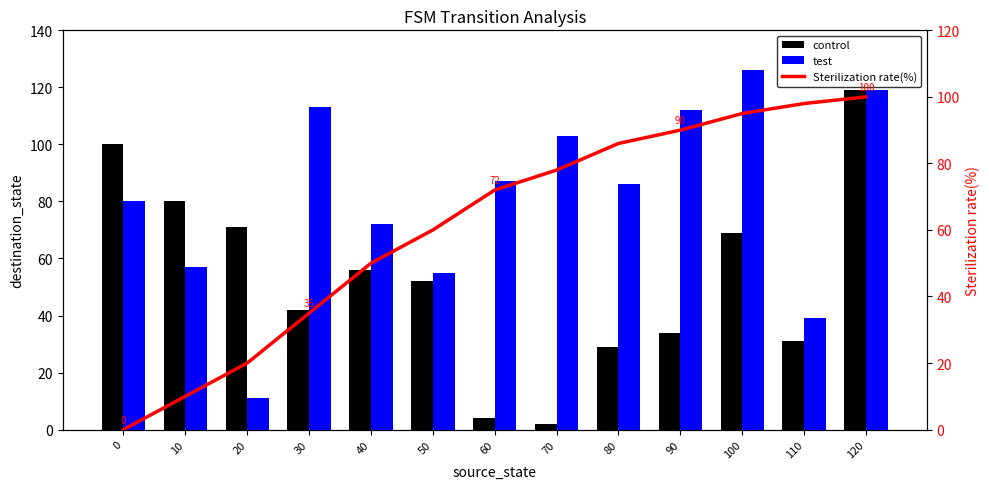

Where is control nearest to the value 60?

40